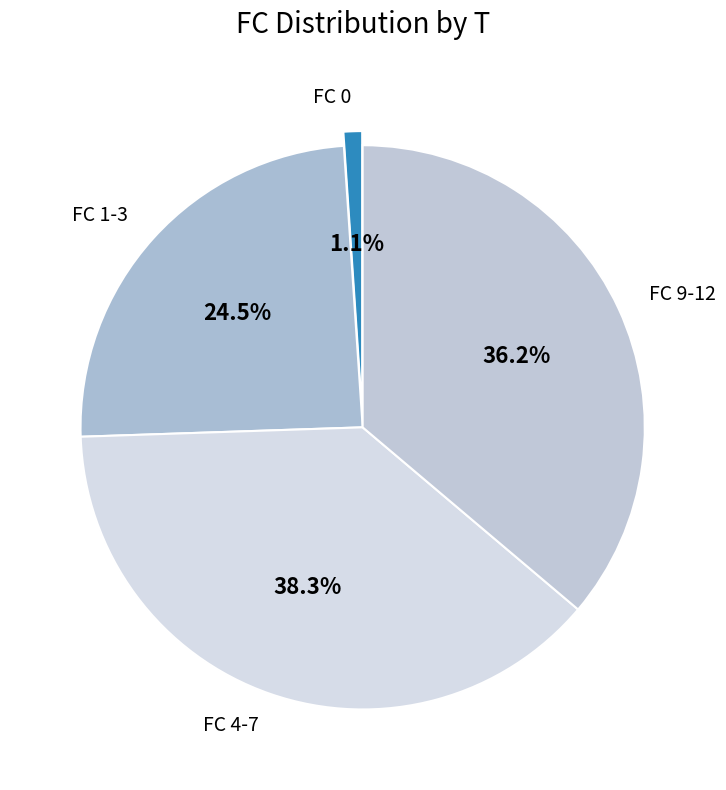

How many slices are in this pie chart?

4